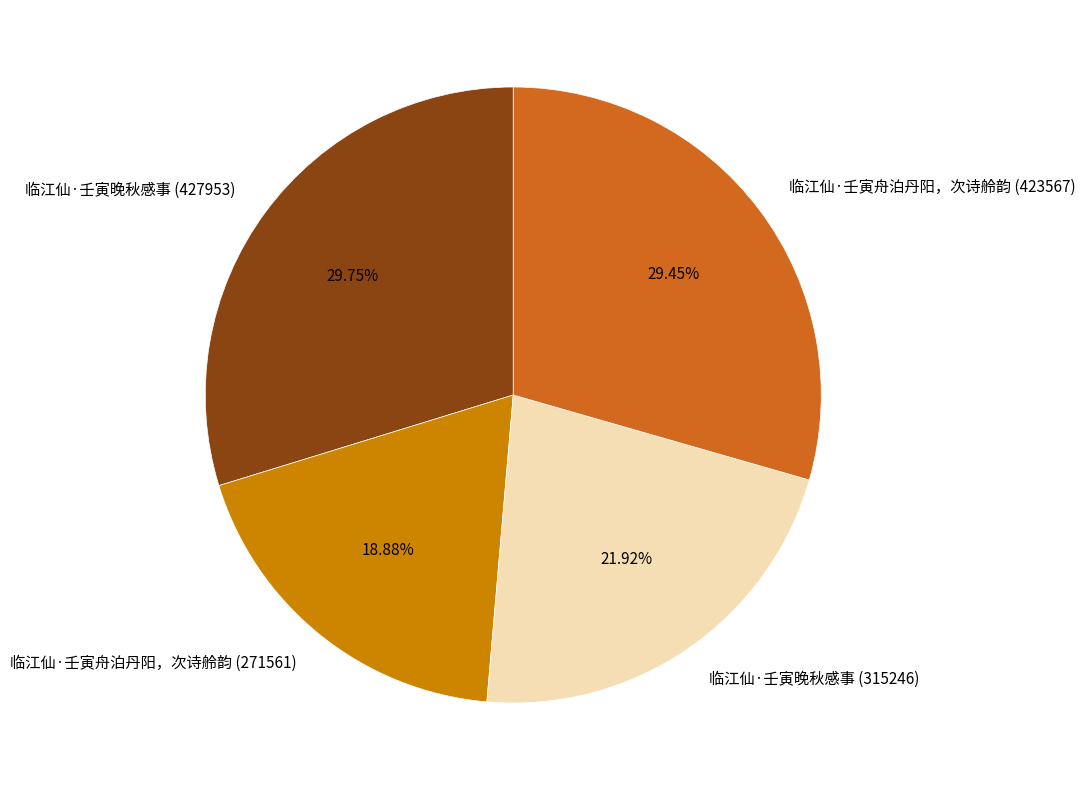

Is there any slice that represents more than half of the pie?

No